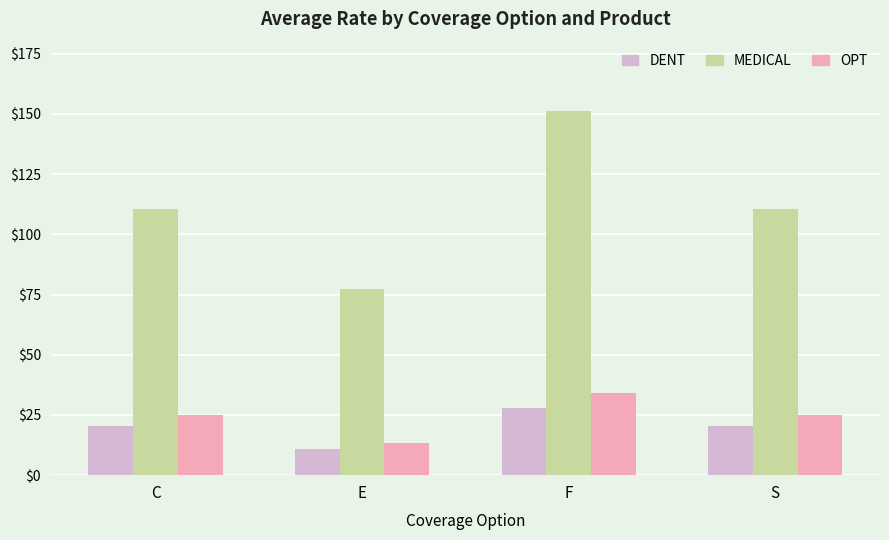

Reading left to right, transcribe all the data shown in this chart.

DENT: 20.5	10.8	28.0	20.5
MEDICAL: 110.4	77.5	151.1	110.4
OPT: 25.0	13.2	34.2	25.0